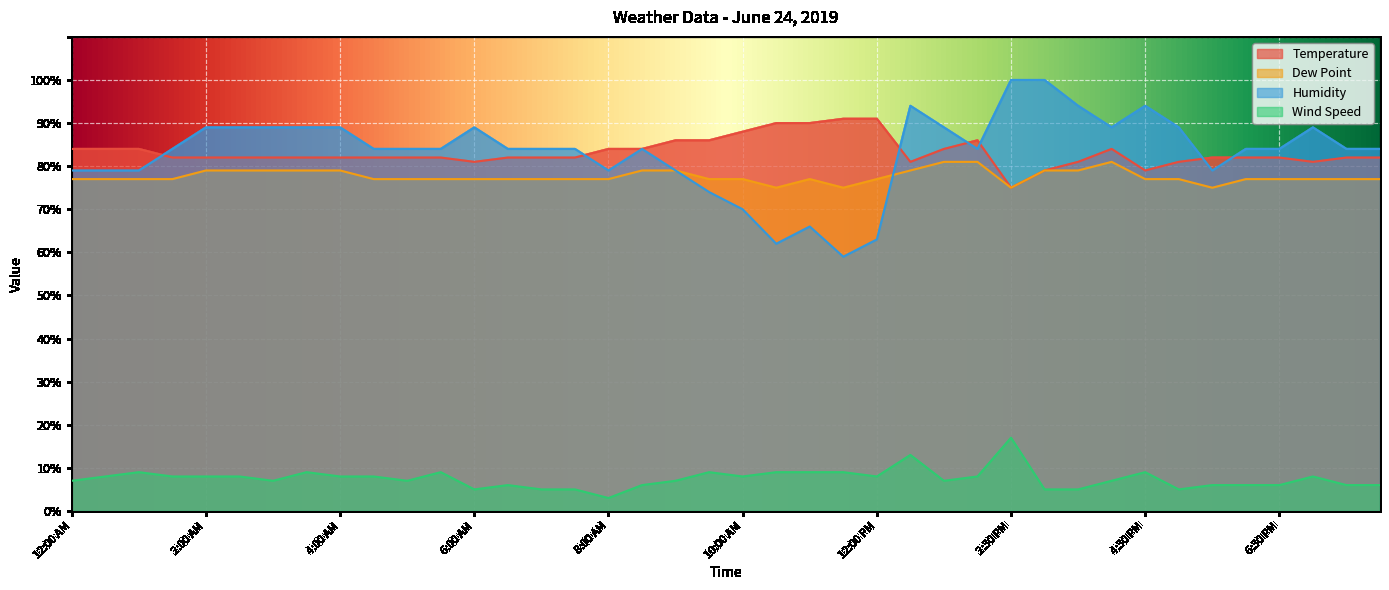

Does the chart display data point markers on the line(s)?

No